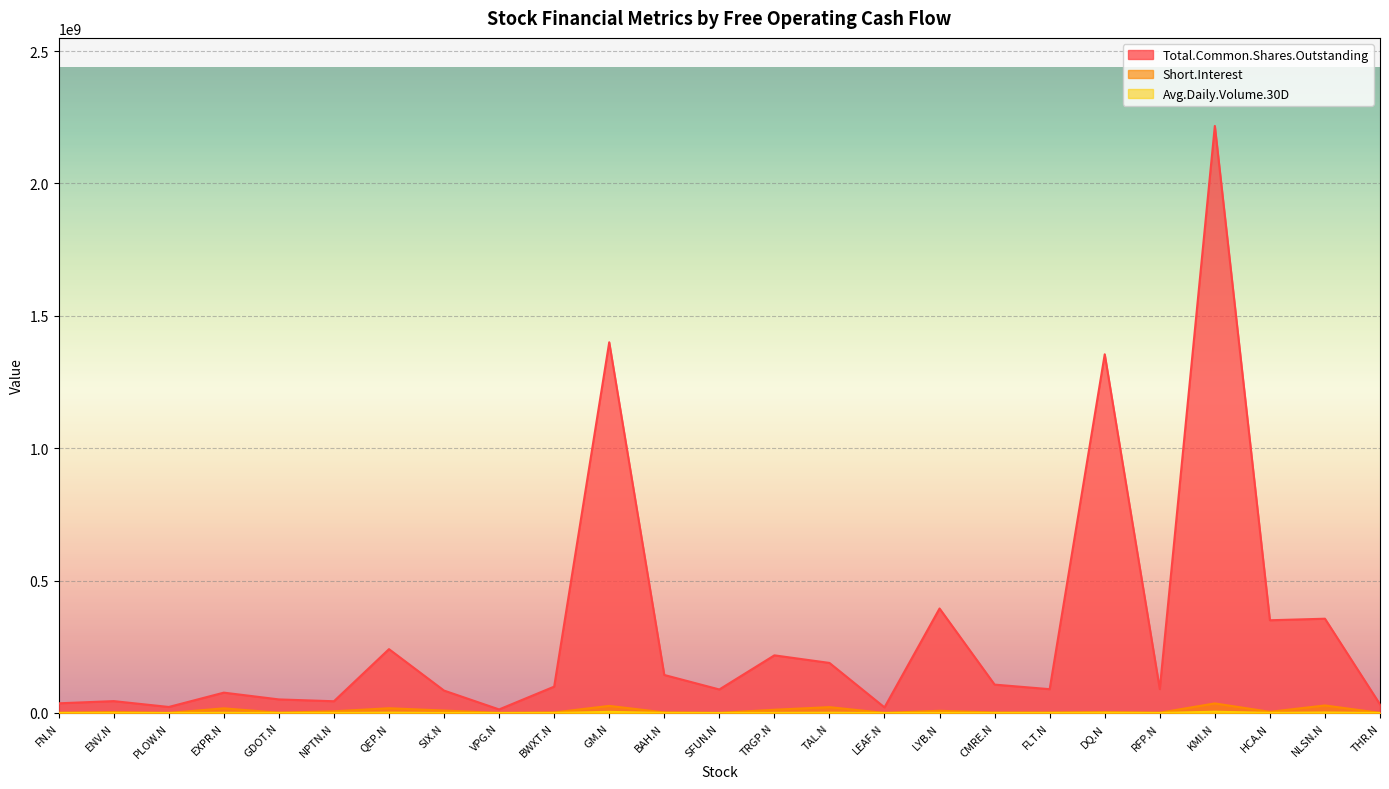

What is the difference between the Short.Interest values at VPG.N and TAL.N?

21702800